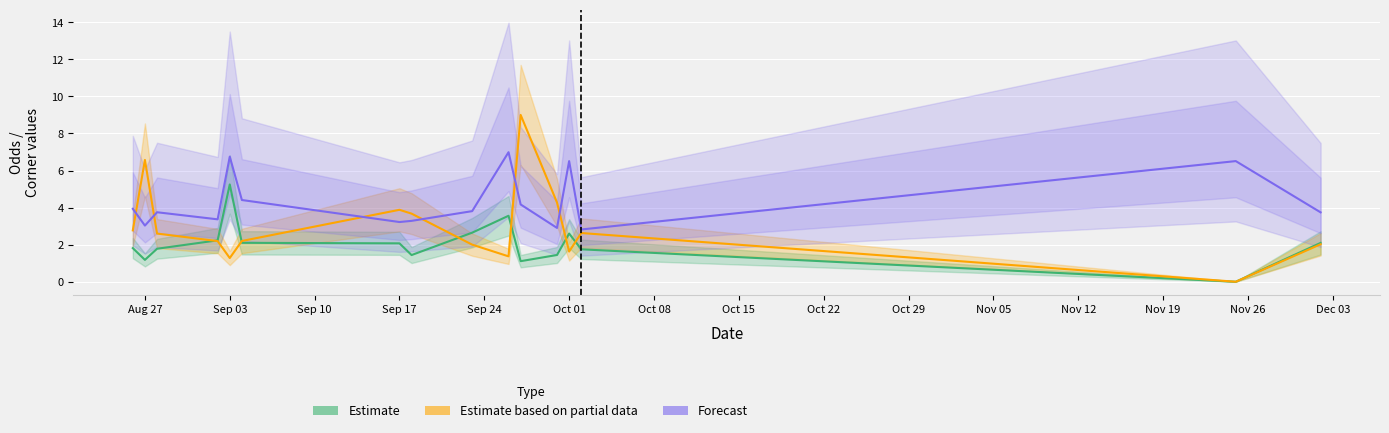

How many interior local valleys does the Forecast series have?

5